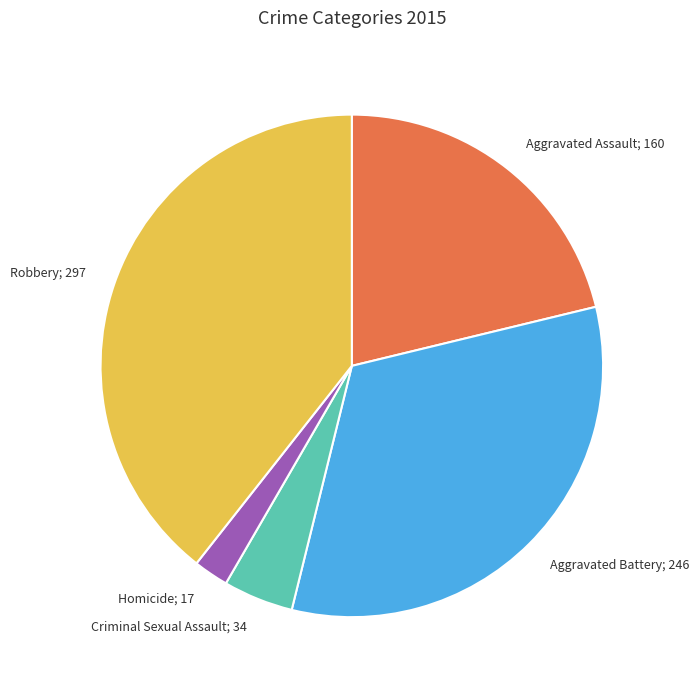

Do Homicide; 17 and Criminal Sexual Assault; 34 together represent more than half of the pie?

No